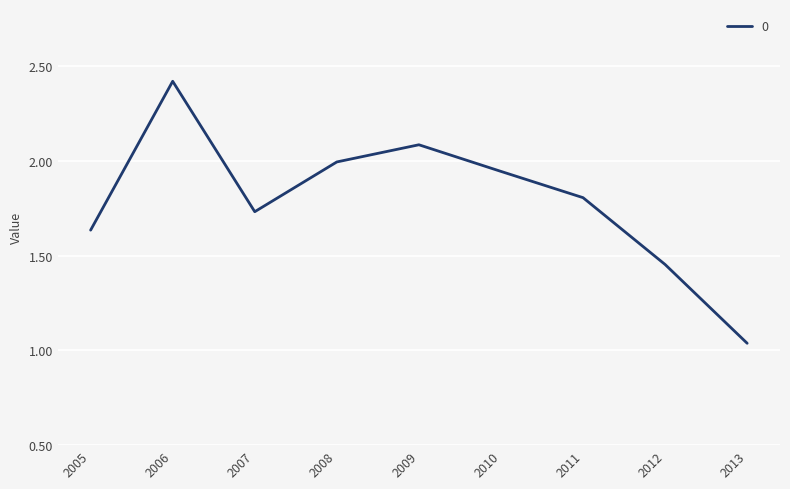

How many interior local valleys (lower than both neighbors) does the data have?

1